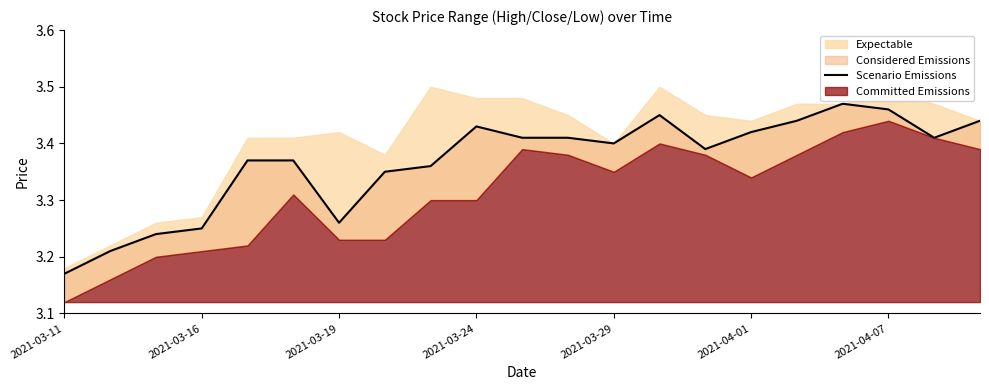

The value at 2021-03-29 is 3.4. True or false?

True